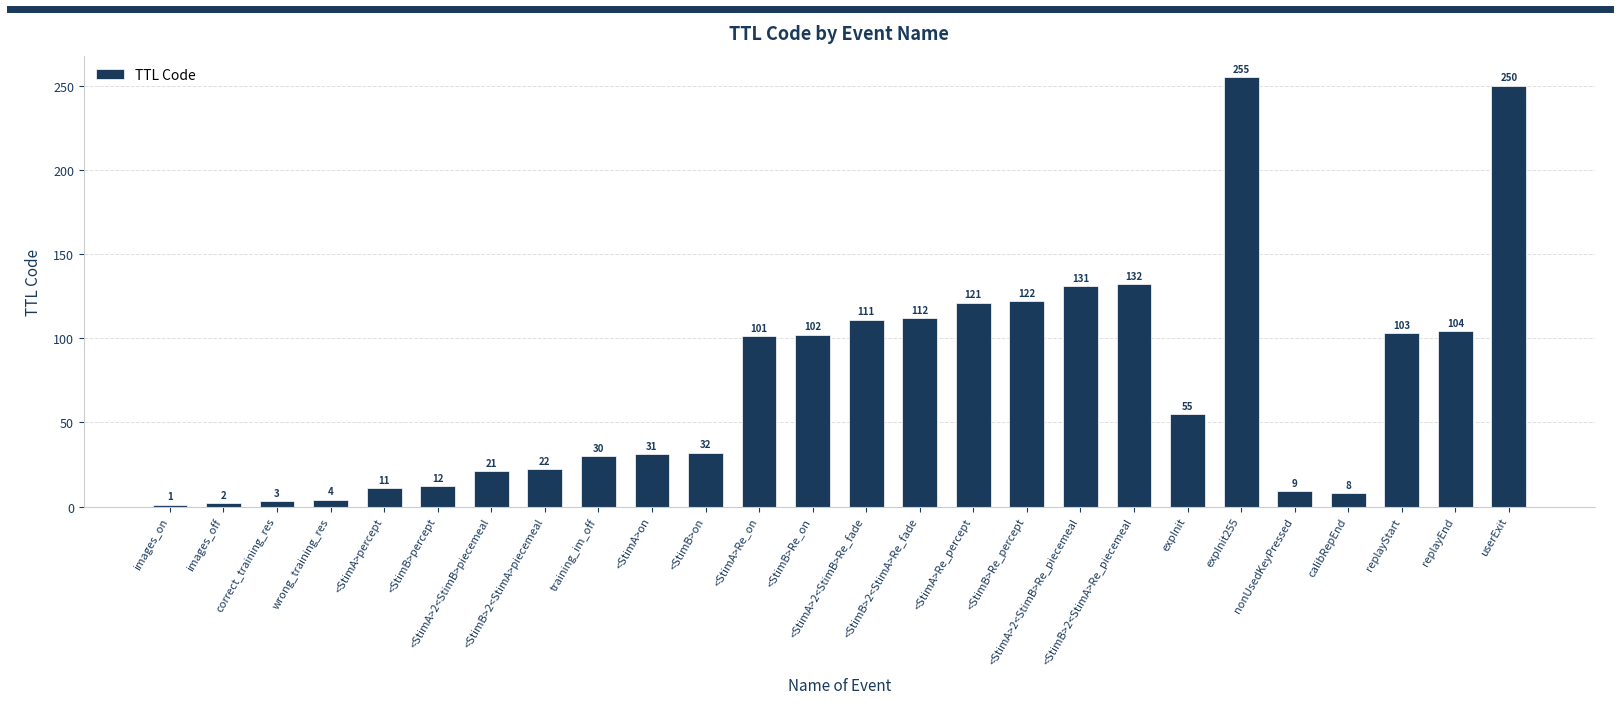

Reading right to left, transcribe all the data shown in this chart.

userExit=250	replayEnd=104	replayStart=103	calibRepEnd=8	nonUsedKeyPressed=9	expInit255=255	expInit=55	<StimB>2<StimA>Re_piecemeal=132	<StimA>2<StimB>Re_piecemeal=131	<StimB>Re_percept=122	<StimA>Re_percept=121	<StimB>2<StimA>Re_fade=112	<StimA>2<StimB>Re_fade=111	<StimB>Re_on=102	<StimA>Re_on=101	<StimB>on=32	<StimA>on=31	training_im_off=30	<StimB>2<StimA>piecemeal=22	<StimA>2<StimB>piecemeal=21	<StimB>percept=12	<StimA>percept=11	wrong_training_res=4	correct_training_res=3	images_off=2	images_on=1